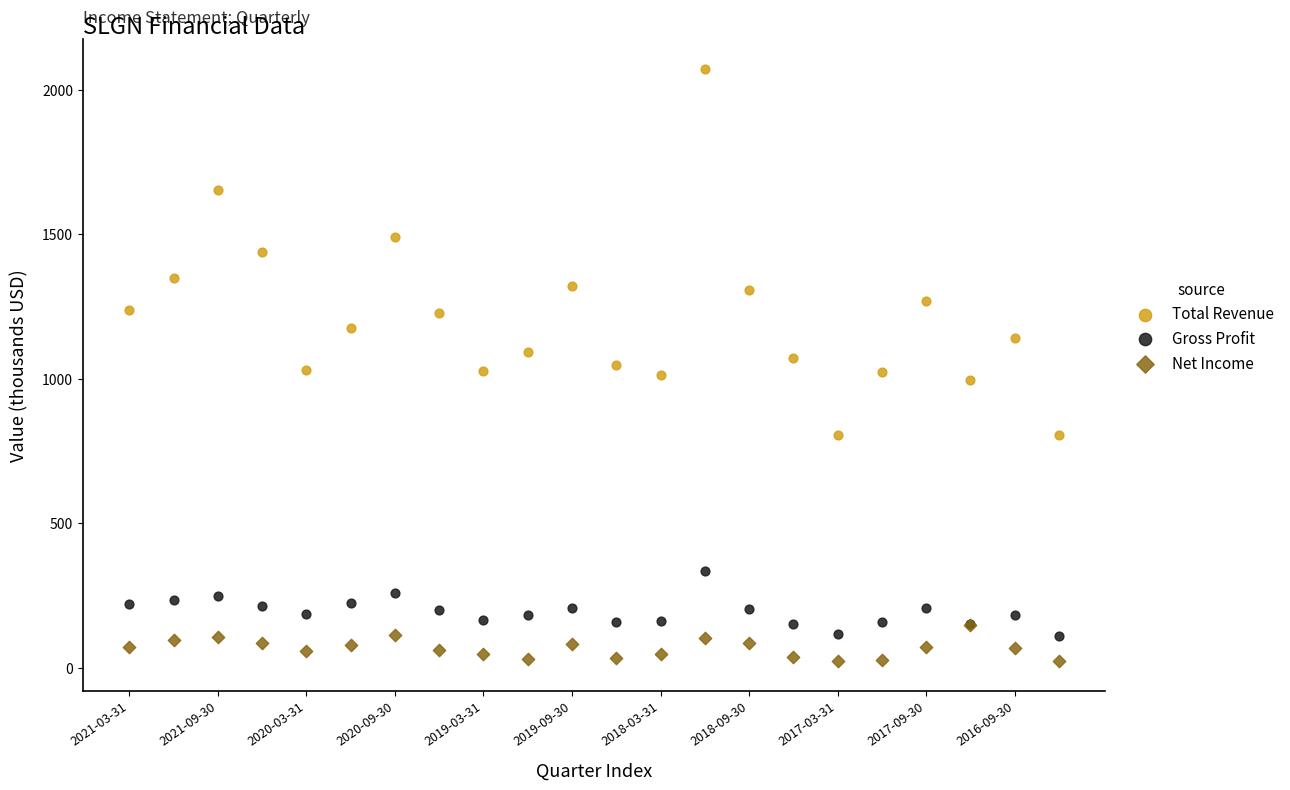

Which series has the largest Y range (max minus min)?

Total Revenue